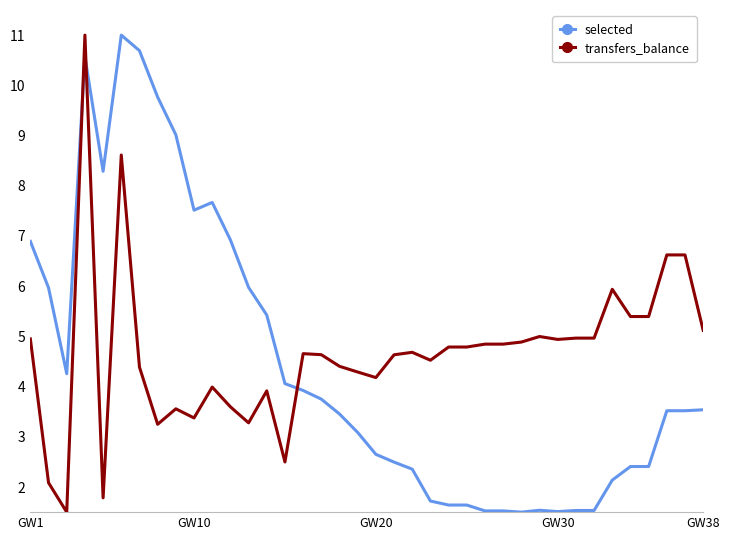

What is the difference between the maximum and minimum values in the transfers_balance series?

9.5